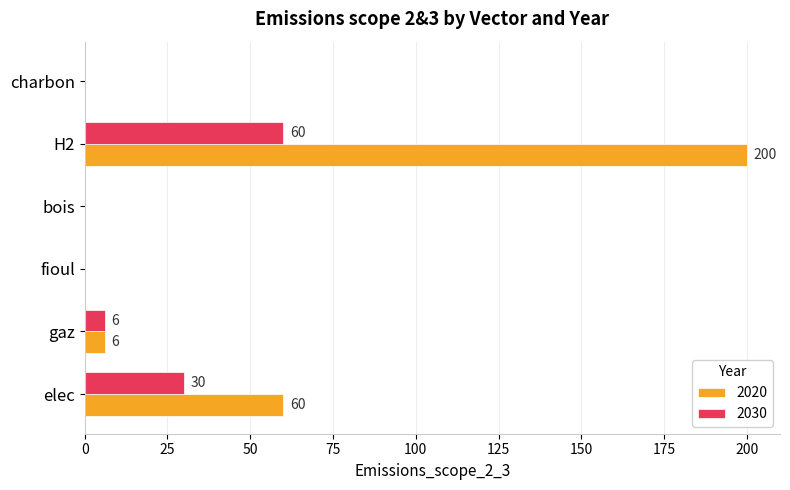

True or false: 2020 has a value of -136 at charbon.

False